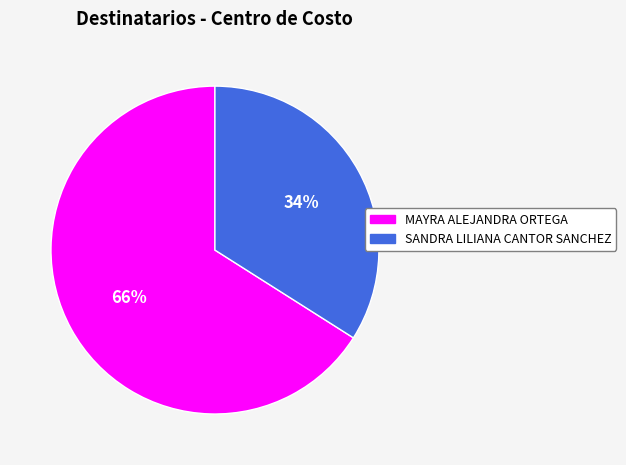

Which slice represents more than half of the pie?

MAYRA ALEJANDRA ORTEGA